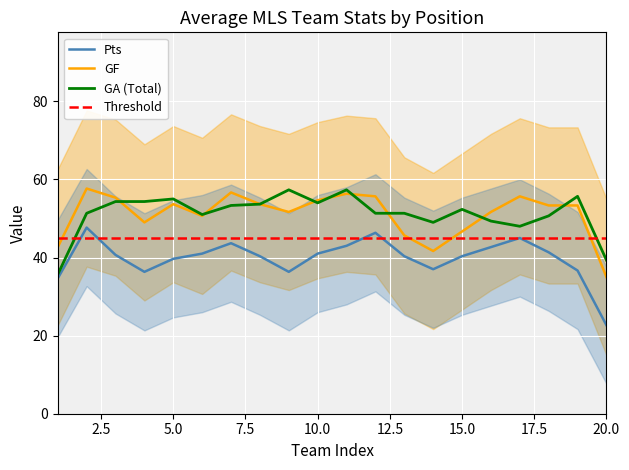

Which series changed the most between 2 and 15?

GF